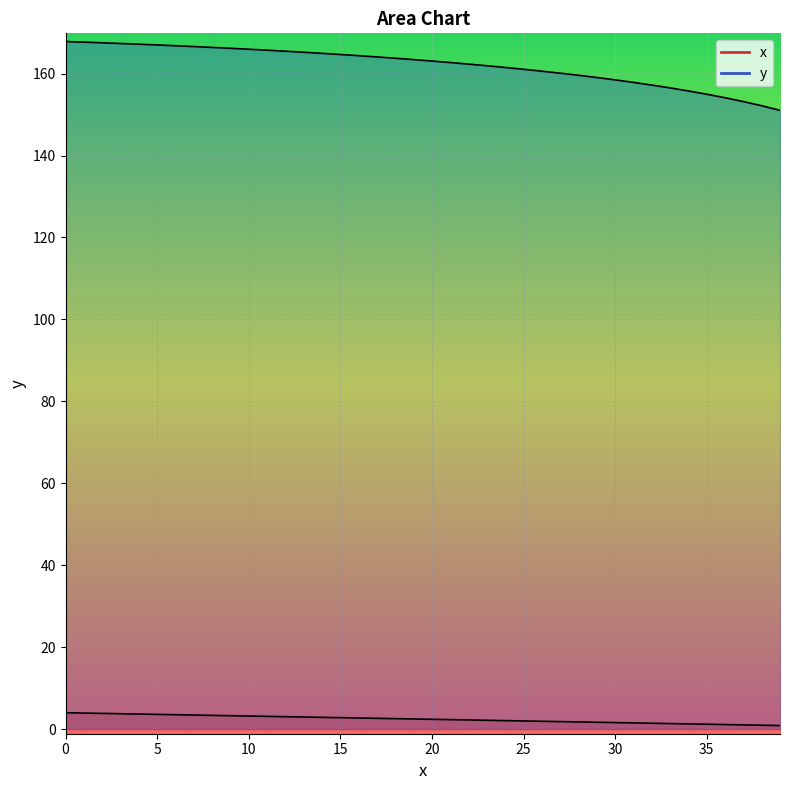

Which series has the largest total across all categories?

y